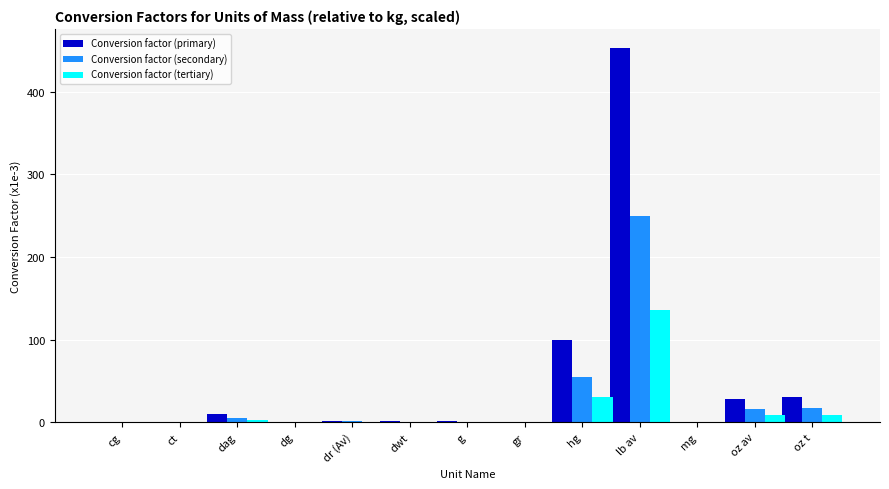

How many categories are shown in the chart?

13